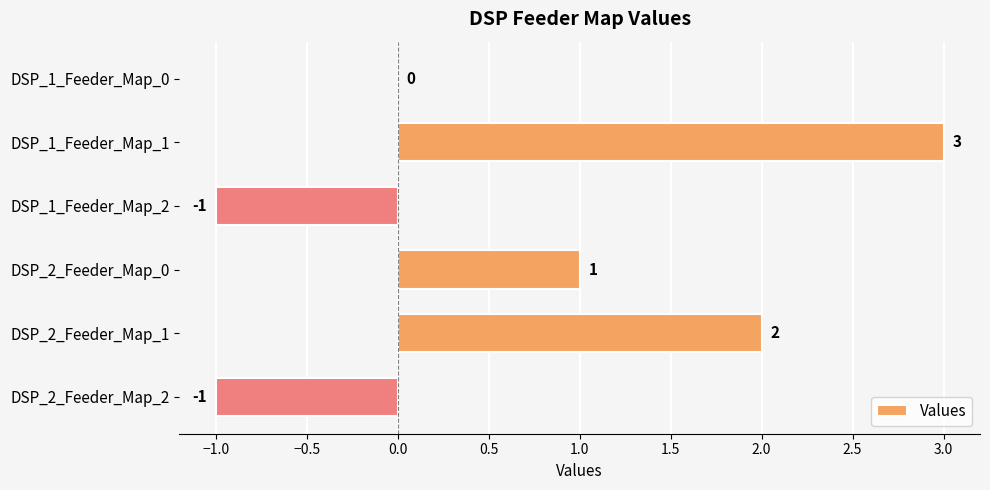

Reading top to bottom, what are all the values shown in this chart?

DSP_1_Feeder_Map_0=0	DSP_1_Feeder_Map_1=3	DSP_1_Feeder_Map_2=-1	DSP_2_Feeder_Map_0=1	DSP_2_Feeder_Map_1=2	DSP_2_Feeder_Map_2=-1